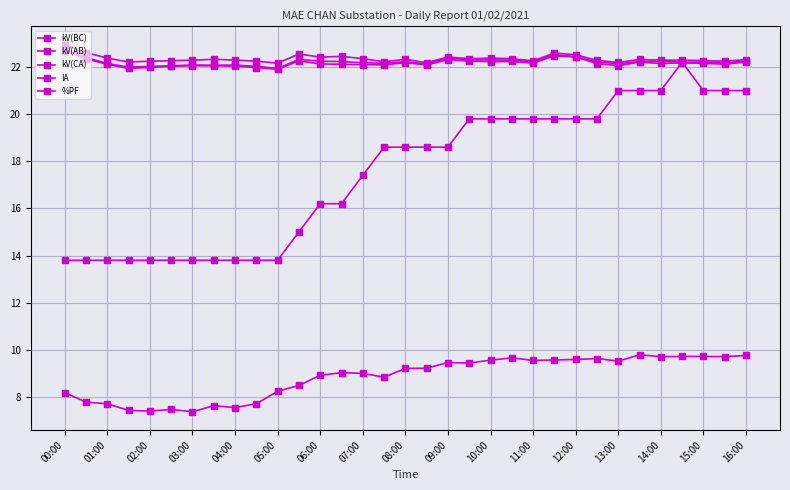

How many categories are shown in the chart?

33